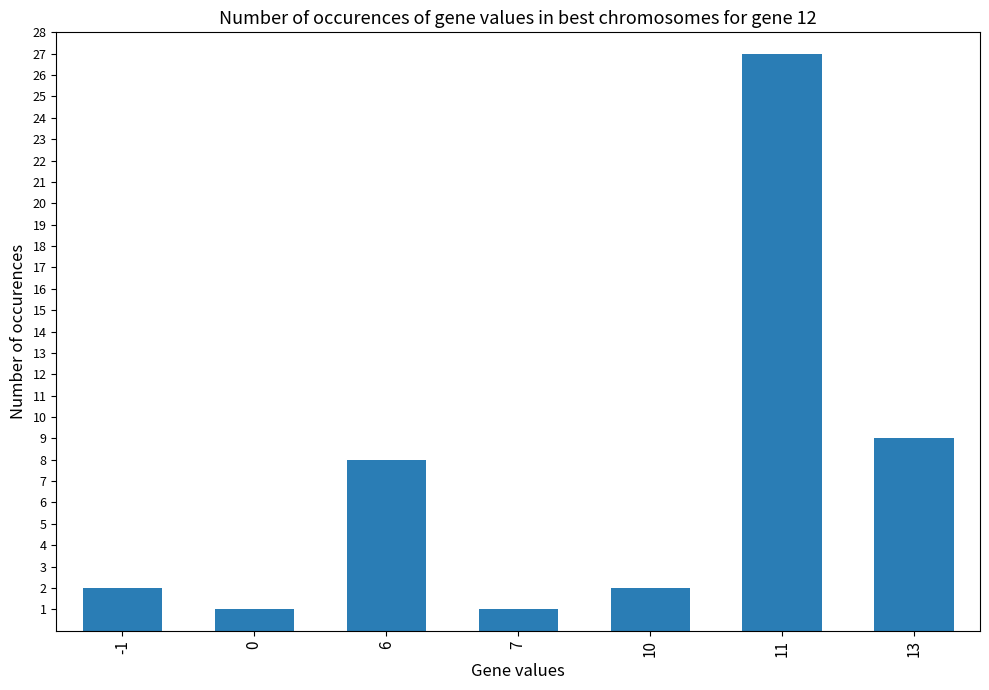

What is the change in value from 10 to 11?

+25